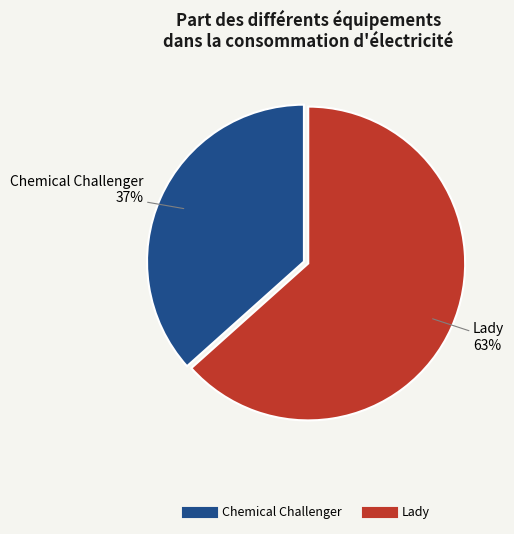

The Chemical Challenger slice represents 37% of the pie. True or false?

True